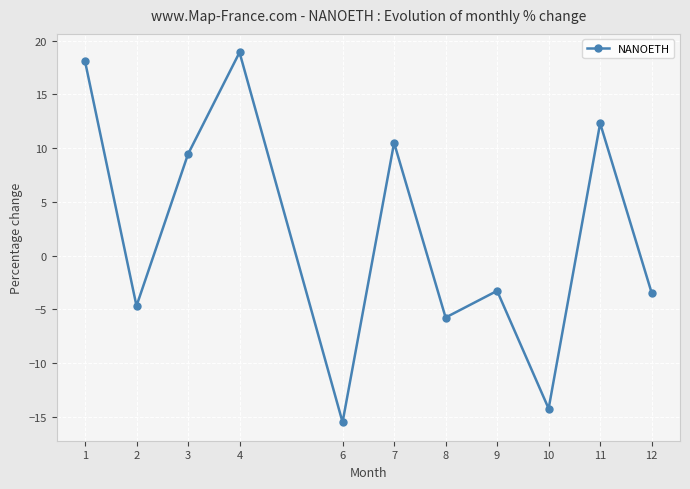

Which label corresponds to the smallest value in the chart?

6